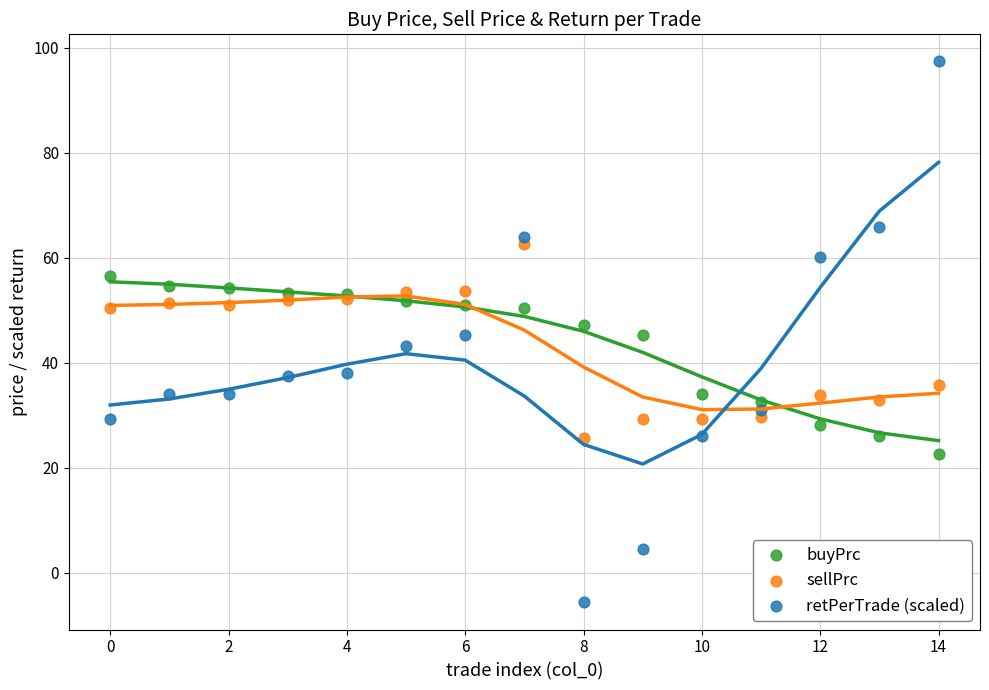

What are all the series names shown in the legend?

buyPrc, sellPrc, retPerTrade (scaled)